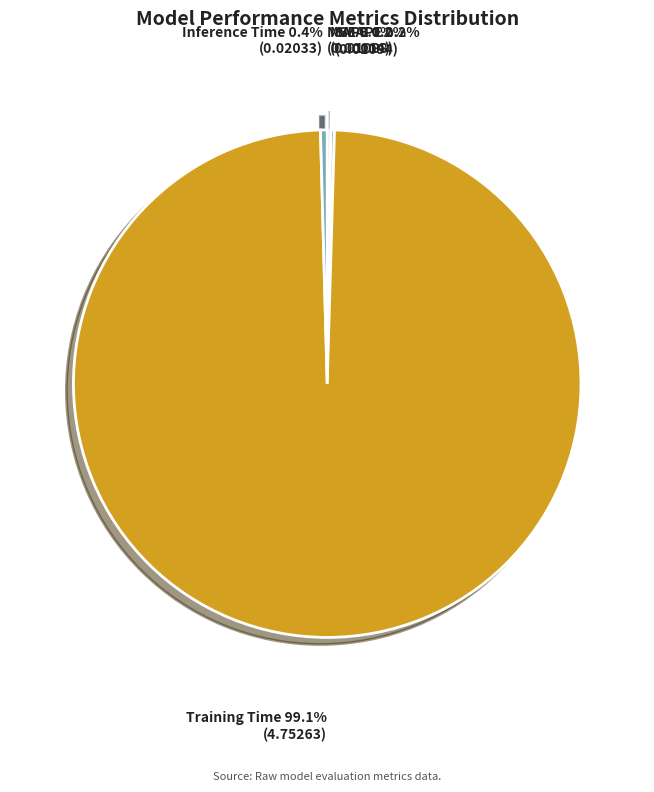

Which slice represents more than half of the pie?

Training Time